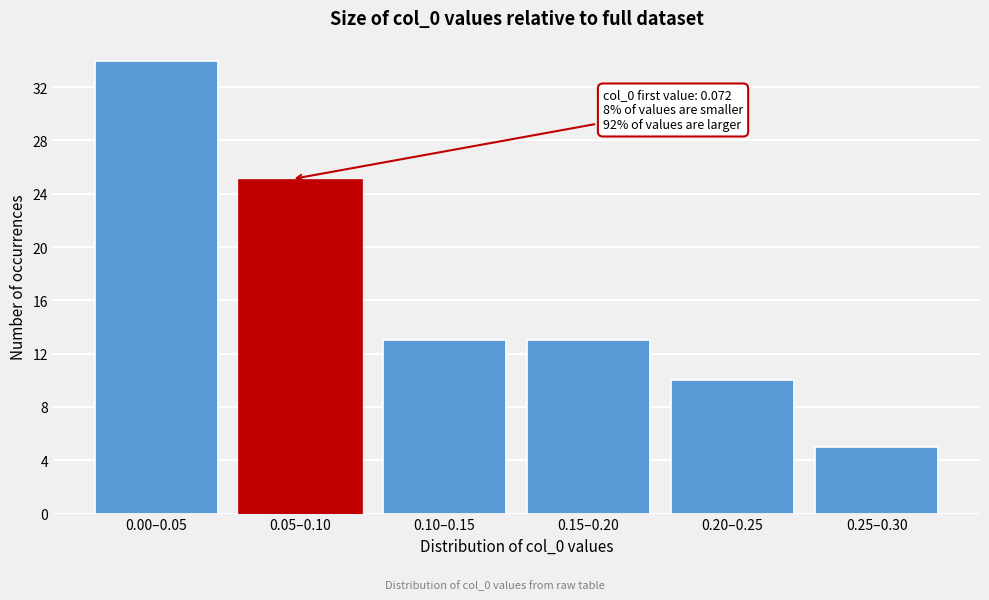

Reading right to left, extract all data points from this chart.

5	10	13	13	25	34